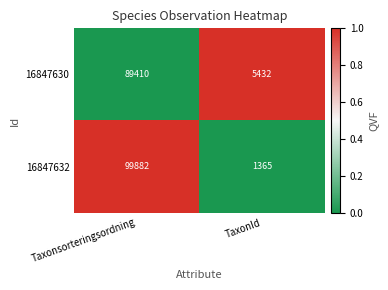

Which series changed the most between Taxonsorteringsordning and TaxonId?

16847632